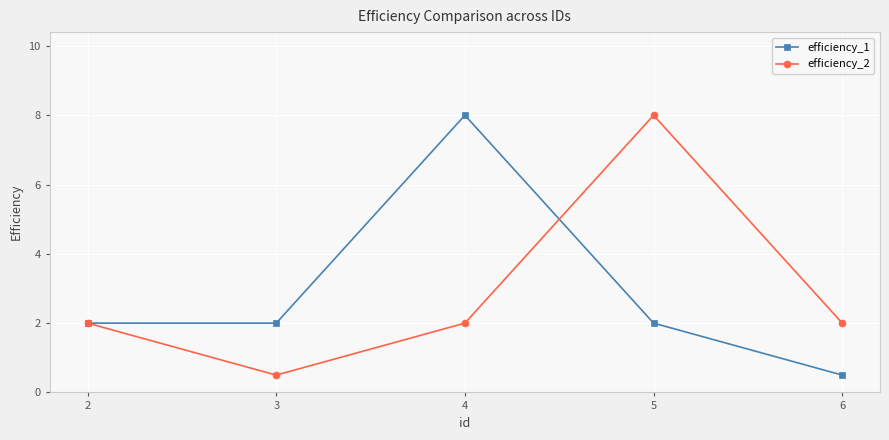

Which series ends up on top after the final intersection of efficiency_2 and efficiency_1?

efficiency_2